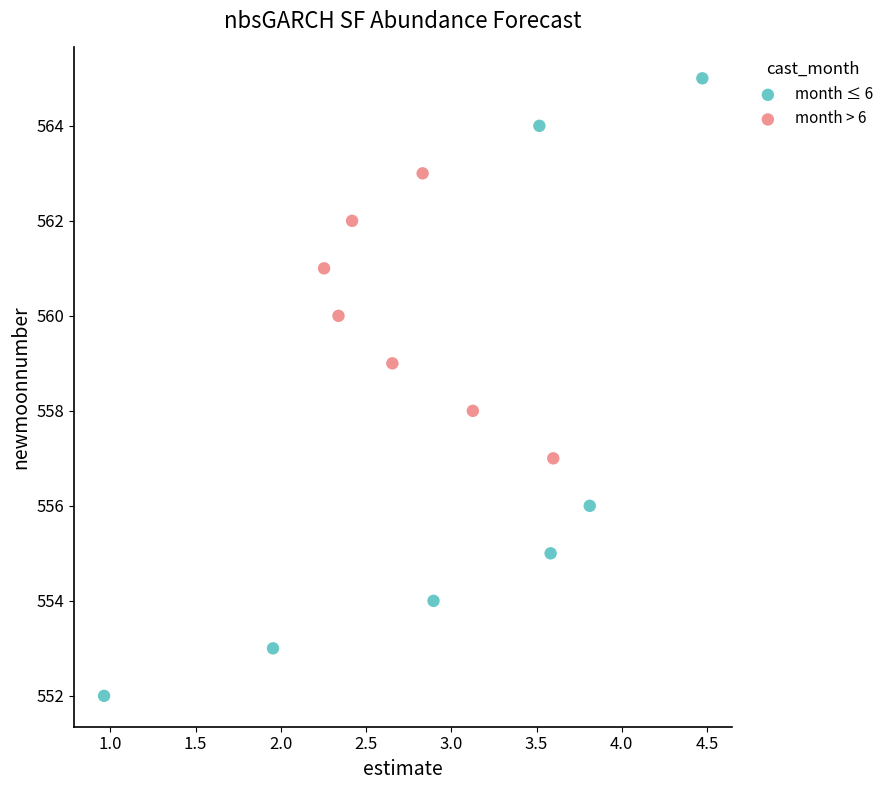

Which series contains the highest Y value?

month ≤ 6